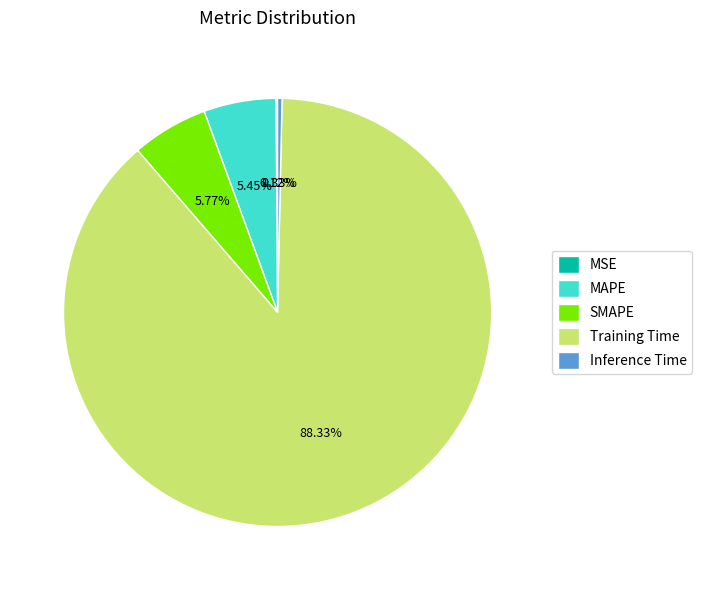

Is it true that Inference Time is 0% of the pie?

True